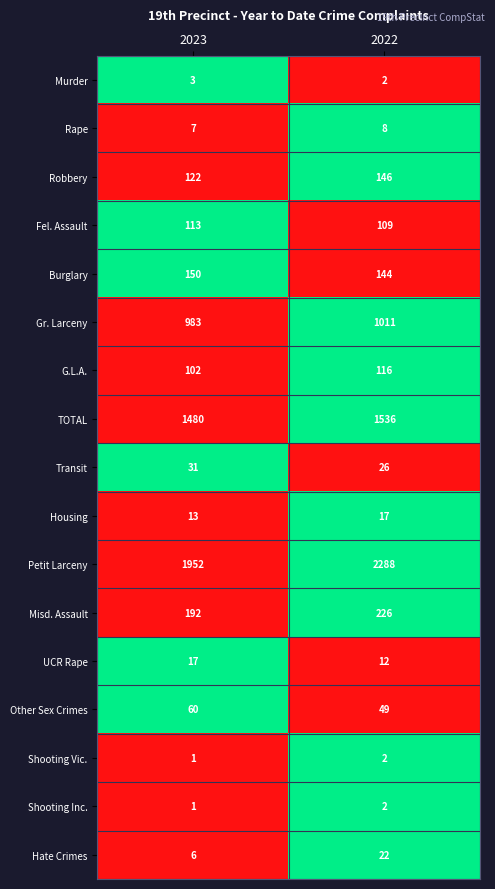

Which label corresponds to the smallest value in the chart?

2023